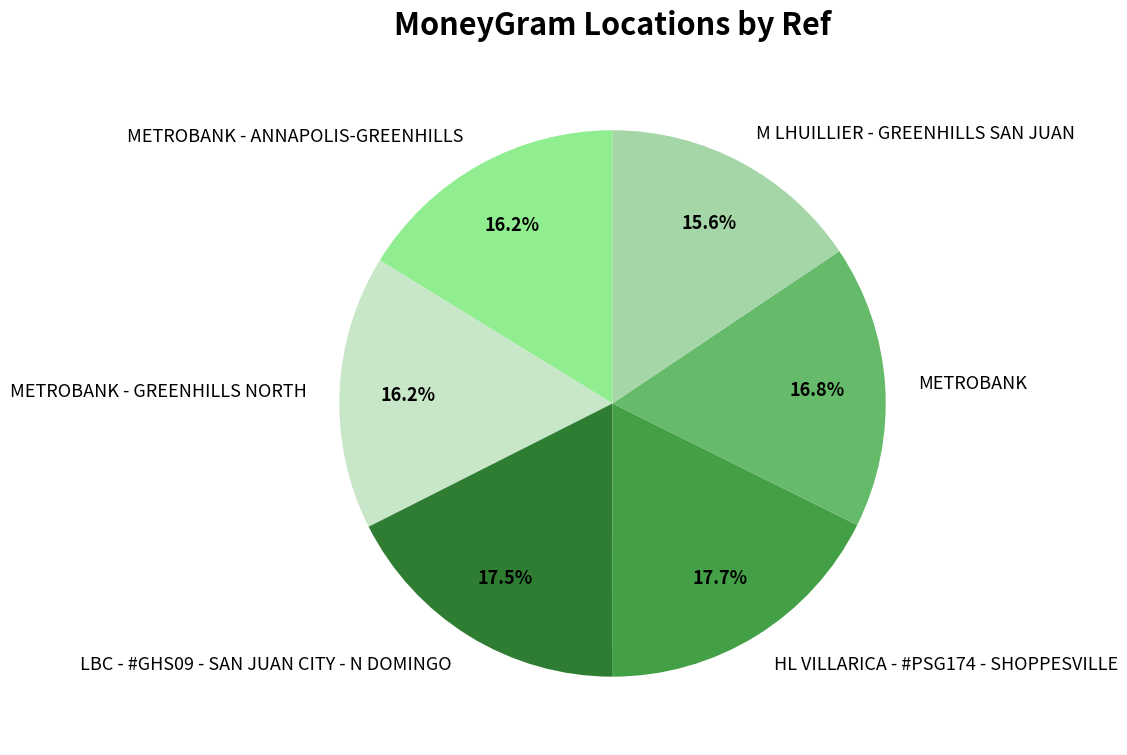

Does HL VILLARICA - #PSG174 - SHOPPESVILLE account for over 50% of the chart?

No